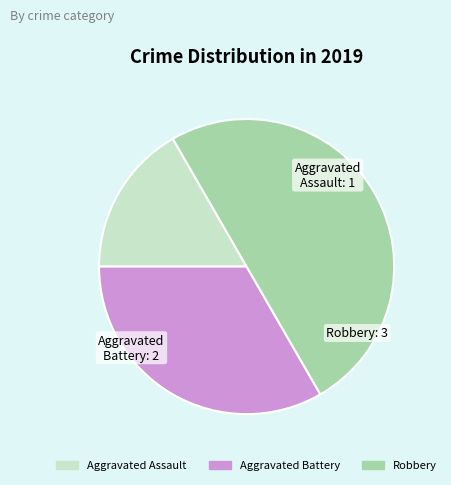

Which has a higher value, Aggravated Assault or Aggravated Battery?

Aggravated Battery